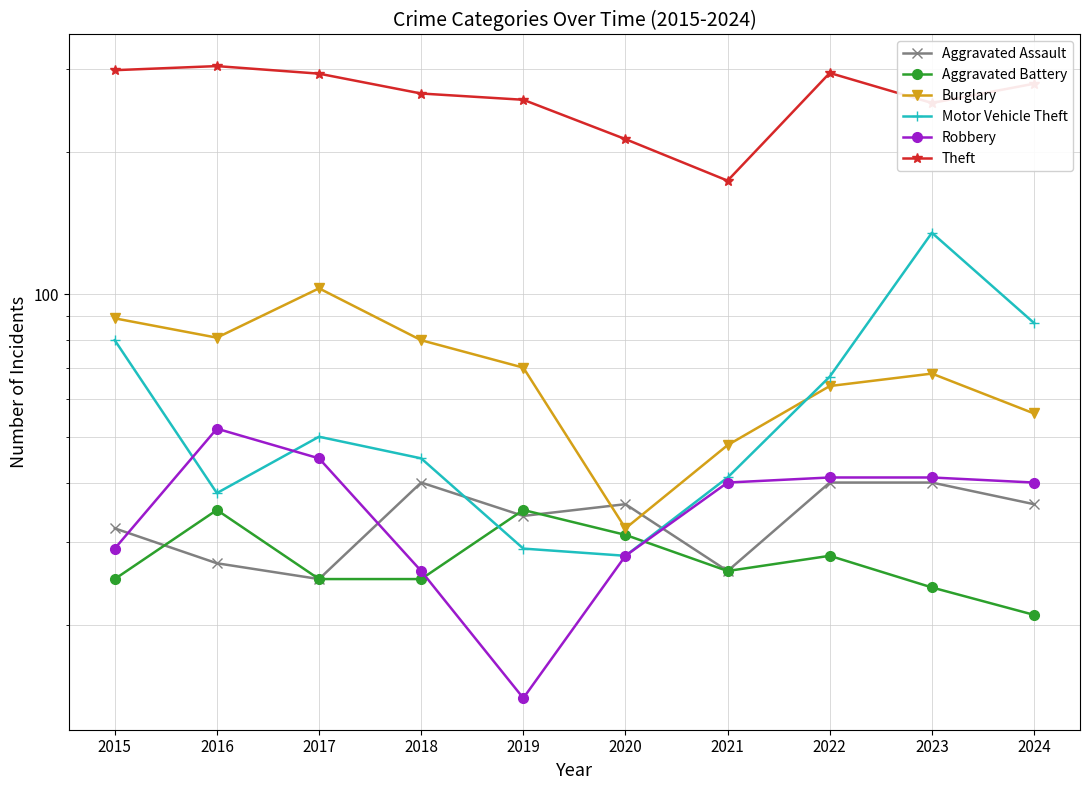

At how many categories does at least one series exceed 290?

4